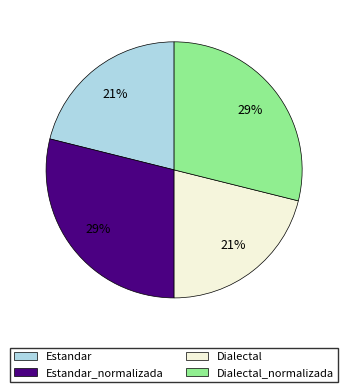

To the nearest percent, what is the average slice percentage?

25%